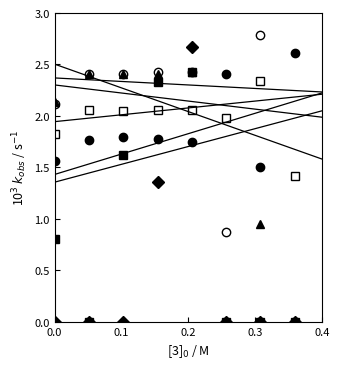

What is the difference between the maximum and second lowest values in the x03_00 series?

2.4